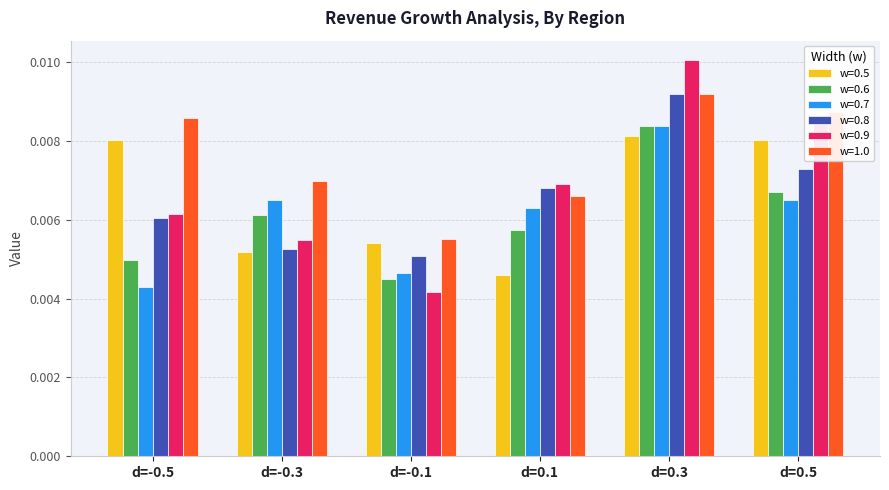

Between d=-0.3 and d=-0.1, which series saw the biggest shift?

w=0.7